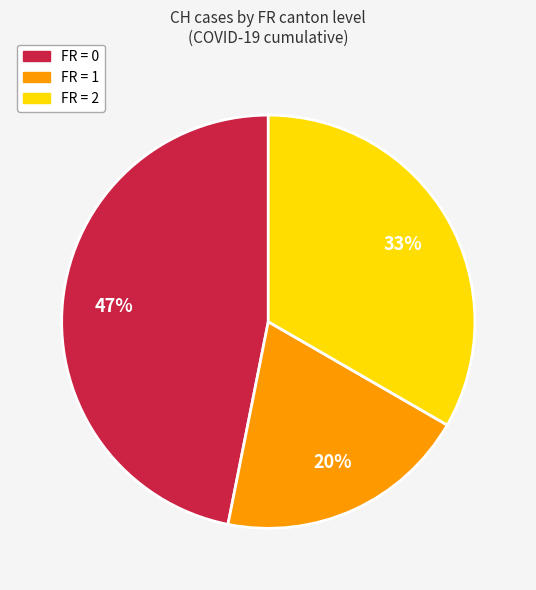

To the nearest percent, what is the average slice percentage?

33%